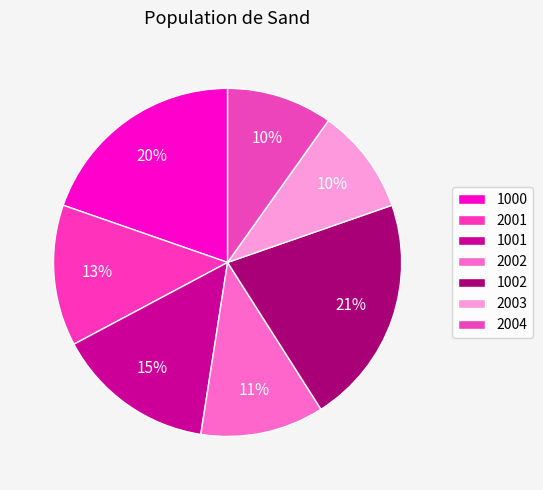

Is it true that 2001 is 13% of the pie?

True